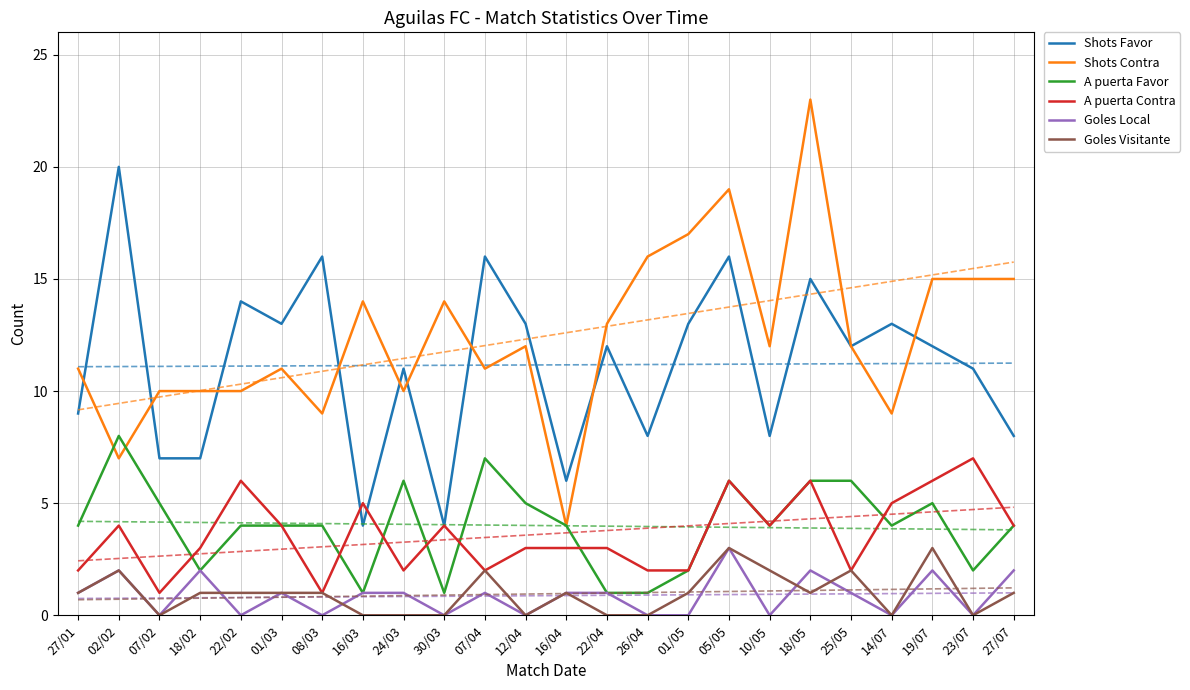

What are all the series names shown in the legend?

Shots Favor, Shots Contra, A puerta Favor, A puerta Contra, Goles Local, Goles Visitante